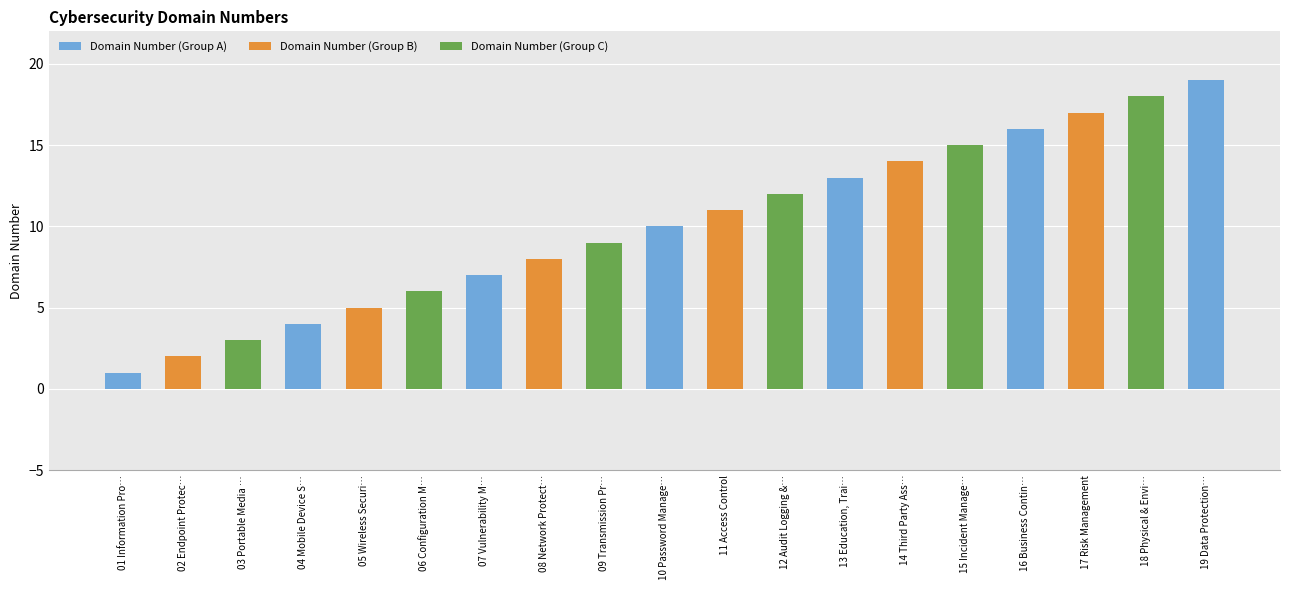

How many values are below 10?

9